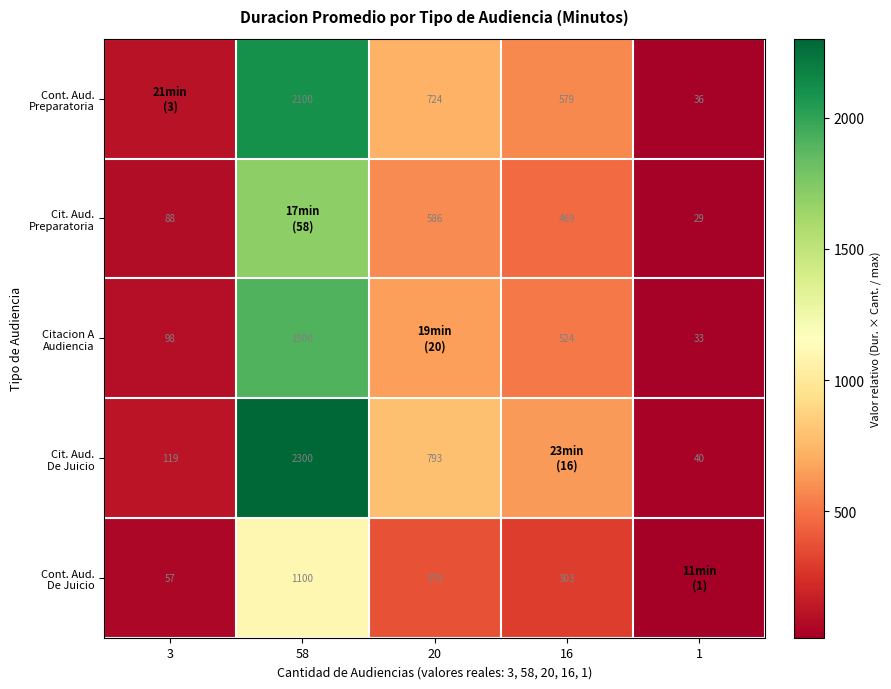

Is it true that Citacion A Audiencia equals 98.3 at 3?

True